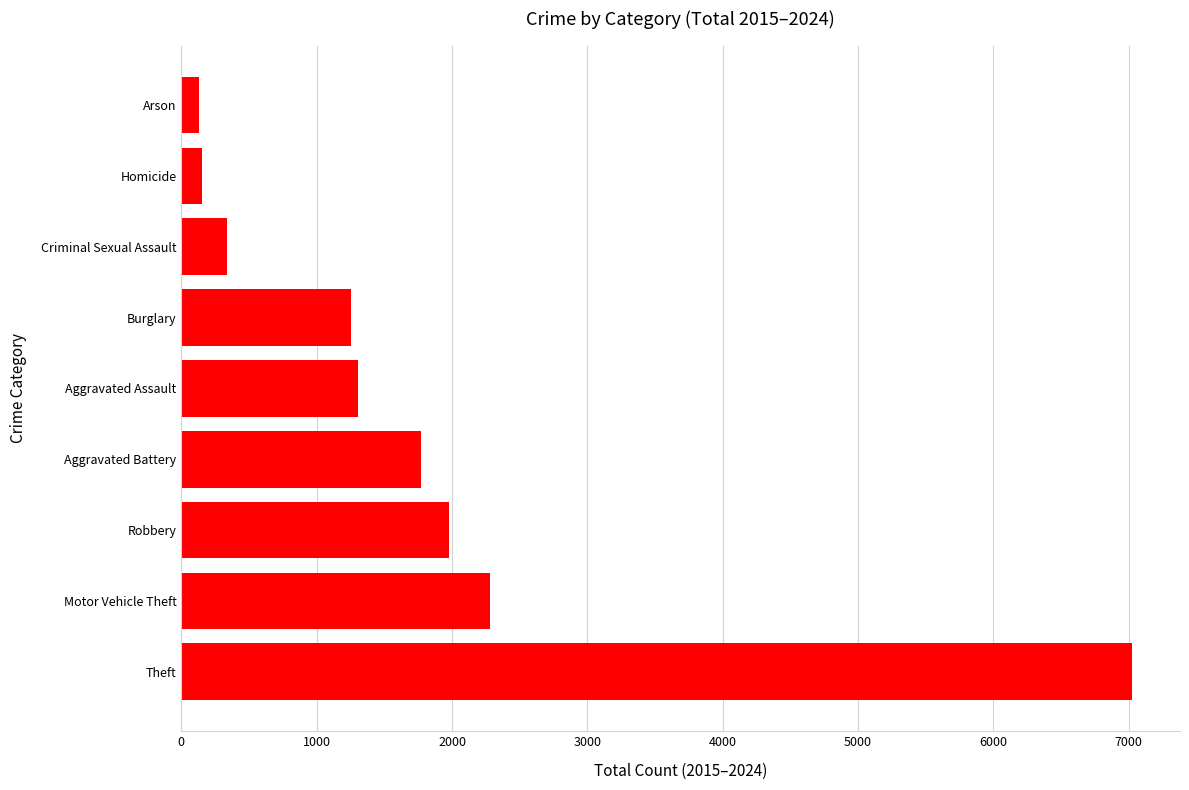

The chart shows a value of 335 at Criminal Sexual Assault. True or false?

True